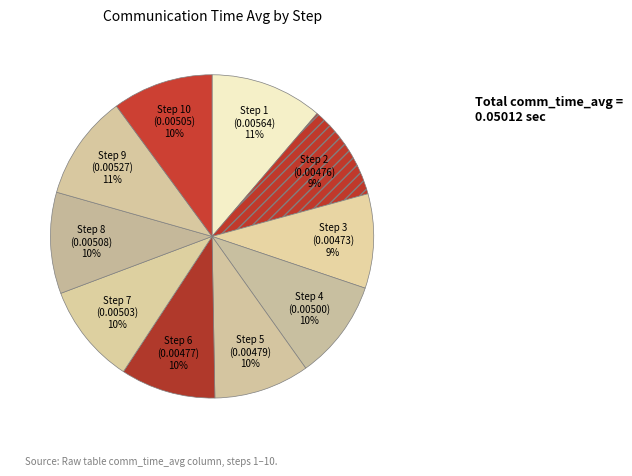

Count the number of slices in the pie.

10